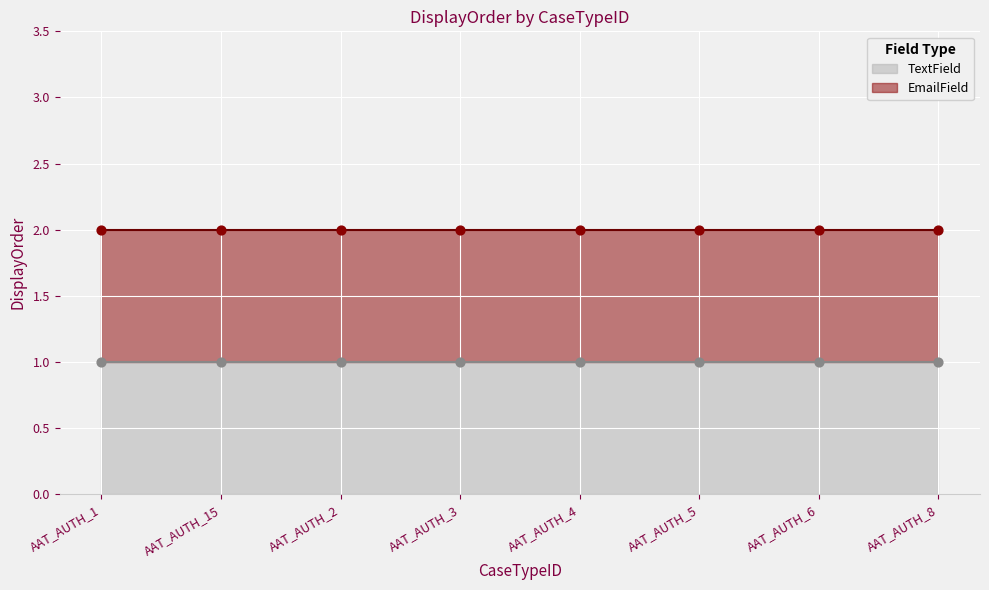

At how many categories does at least one series exceed 1?

8